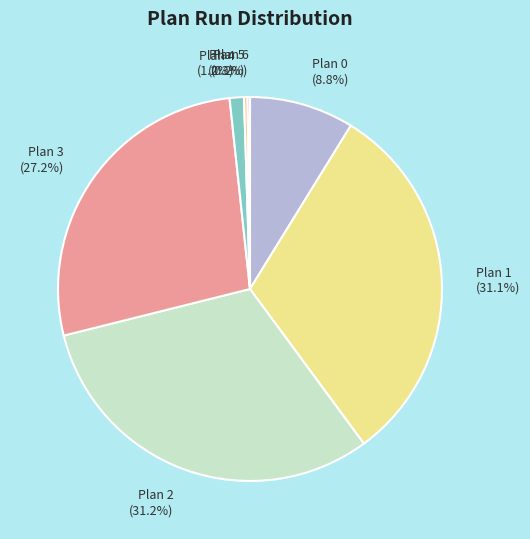

What percentage is NOT represented by Plan 2?

68.8%